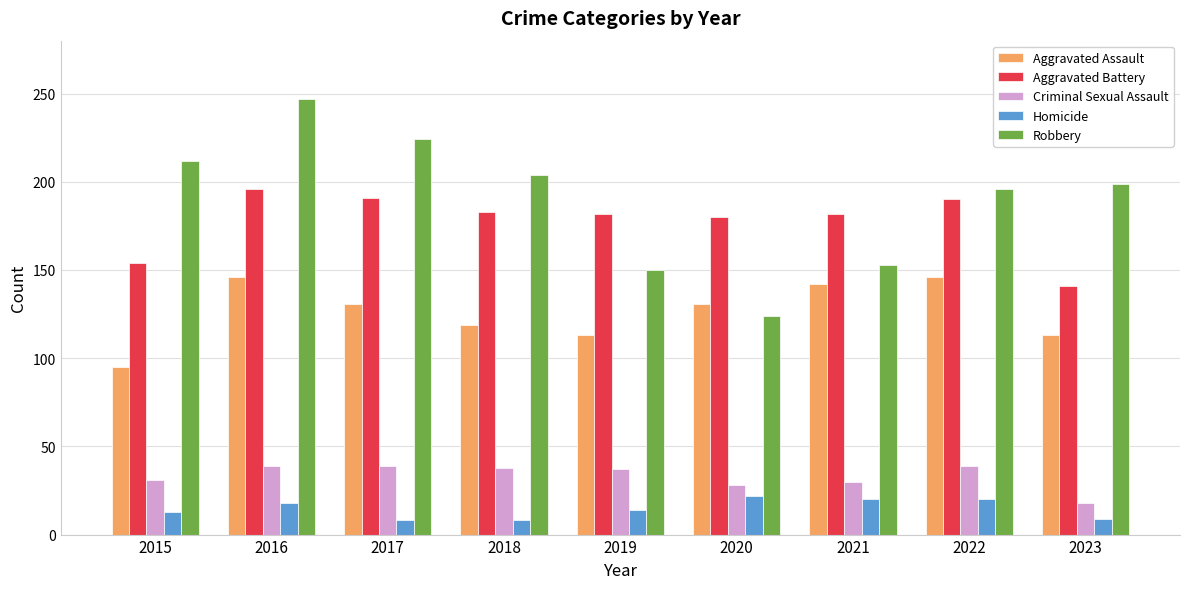

Which series has the largest total across all categories?

Robbery